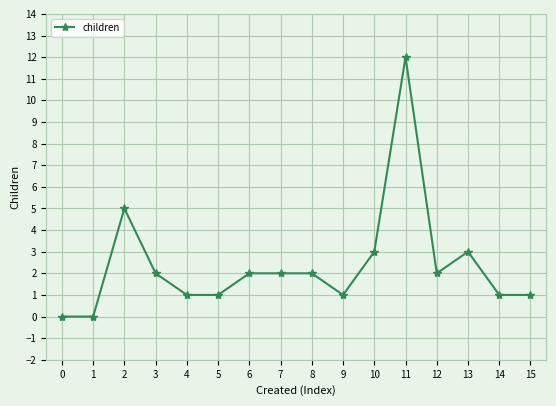

Read the value at 11, to the nearest 5.

10